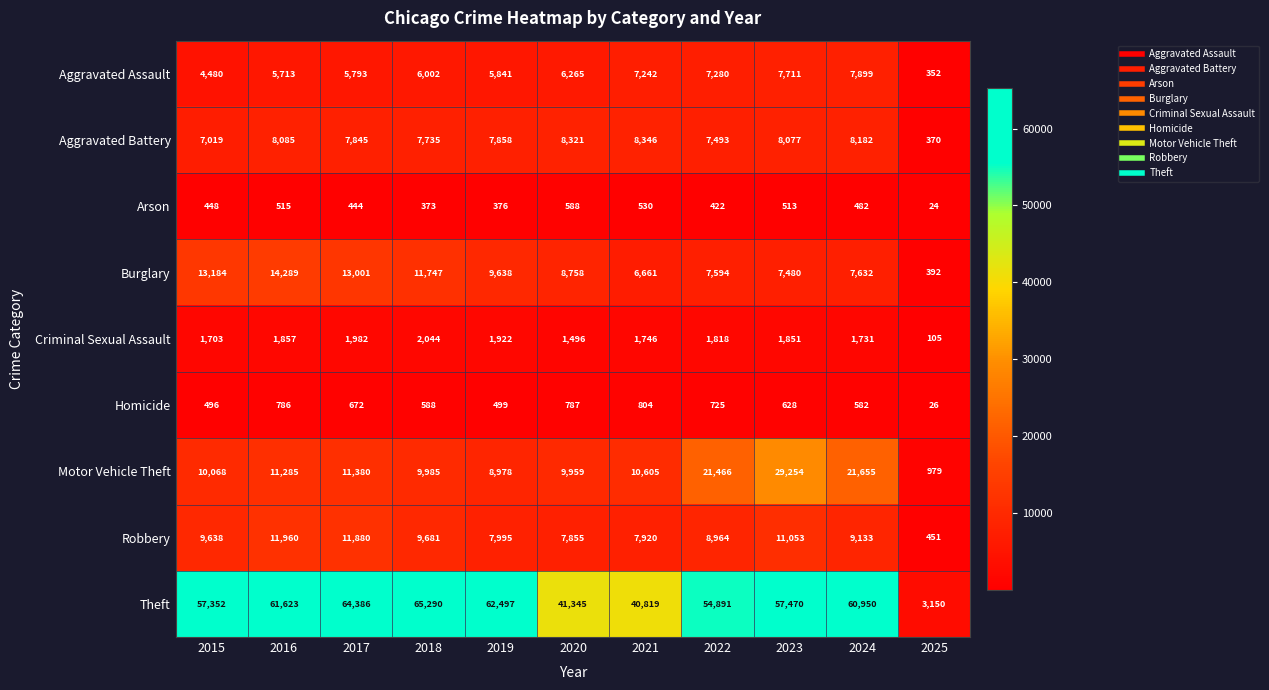

What is the total value across all series at 2016?

116113